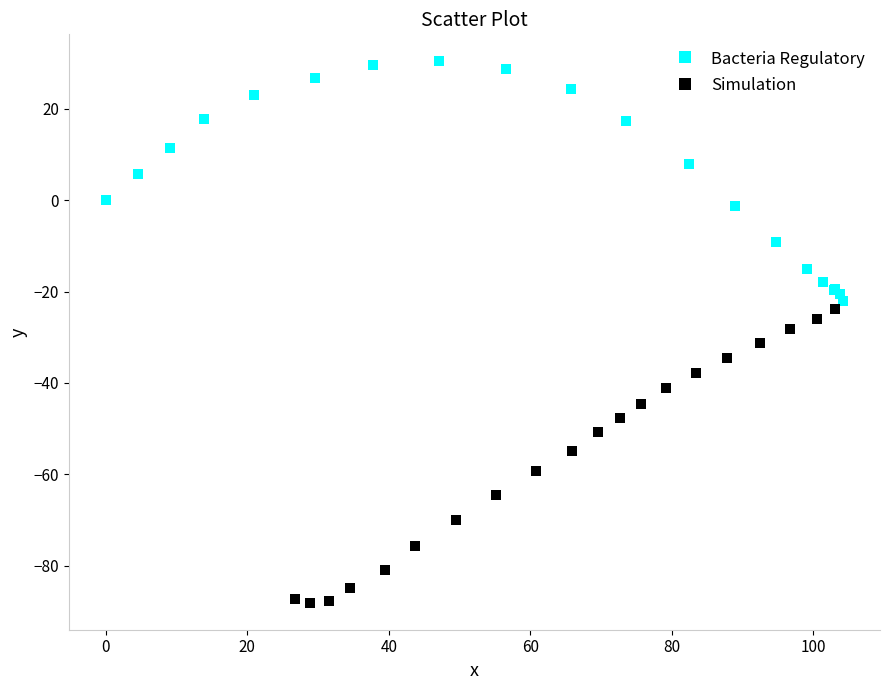

Which series contains the highest Y value?

Bacteria Regulatory